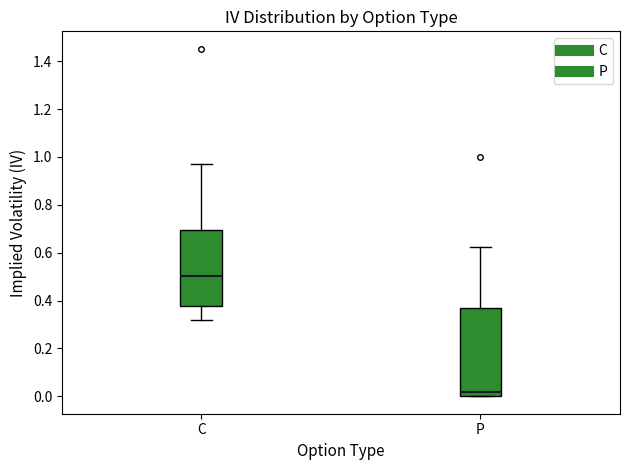

Reading left to right, read every box against the y-axis: the position of its median line, the range the box covers, and the ends of its whiskers. The values are not printed on the chart, so give them approximately, as read against the axis.

C: median 0.50, box 0.38 to 0.70, whiskers 0.32 to 0.96
P: median 0.02, box 0.00 to 0.36, whiskers 0.00 to 0.62